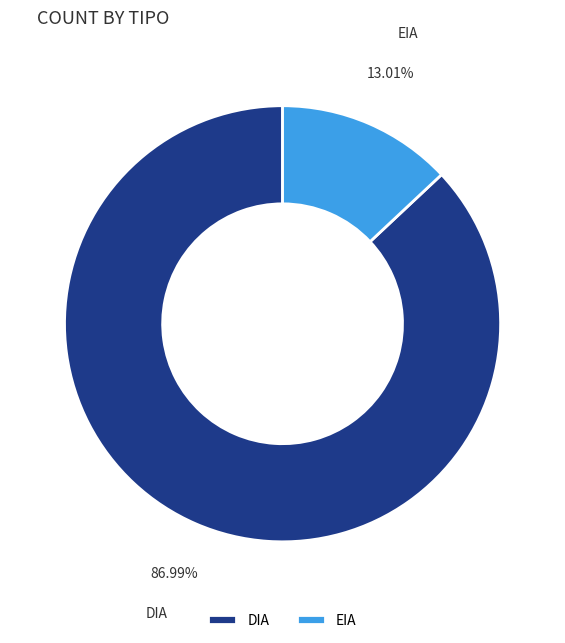

Rank the categories by value from lowest to highest.

EIA, DIA